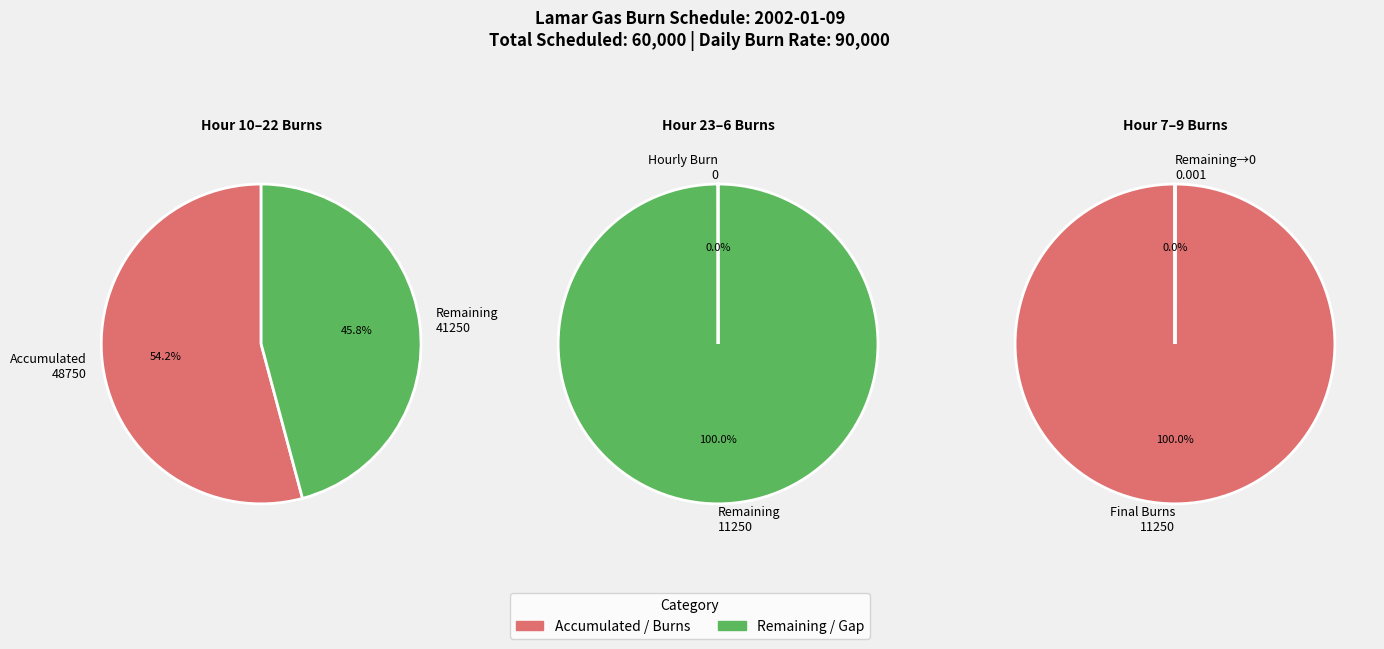

Rank the series at 10 from highest to lowest value.

Remaining, Accumulated